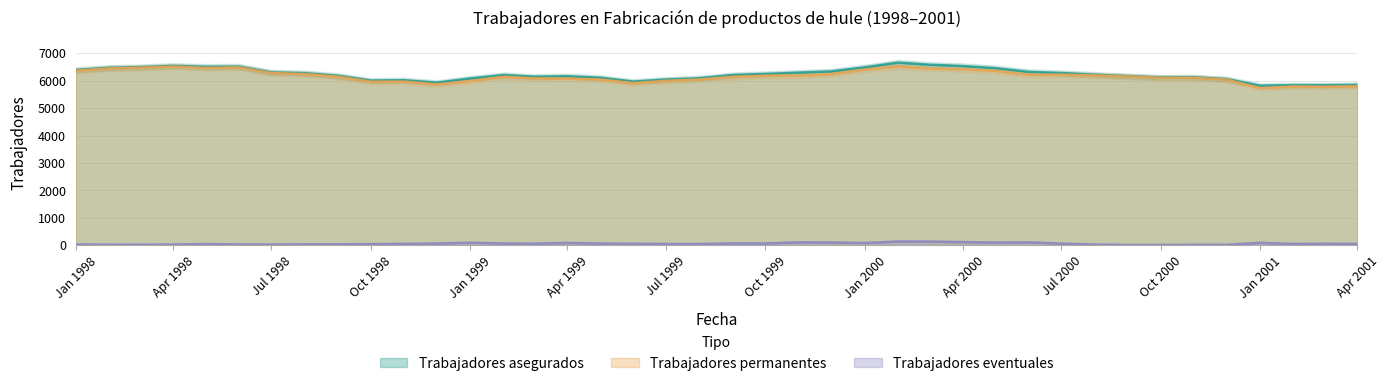

True or false: Trabajadores eventuales and Trabajadores permanentes intersect in this chart.

False